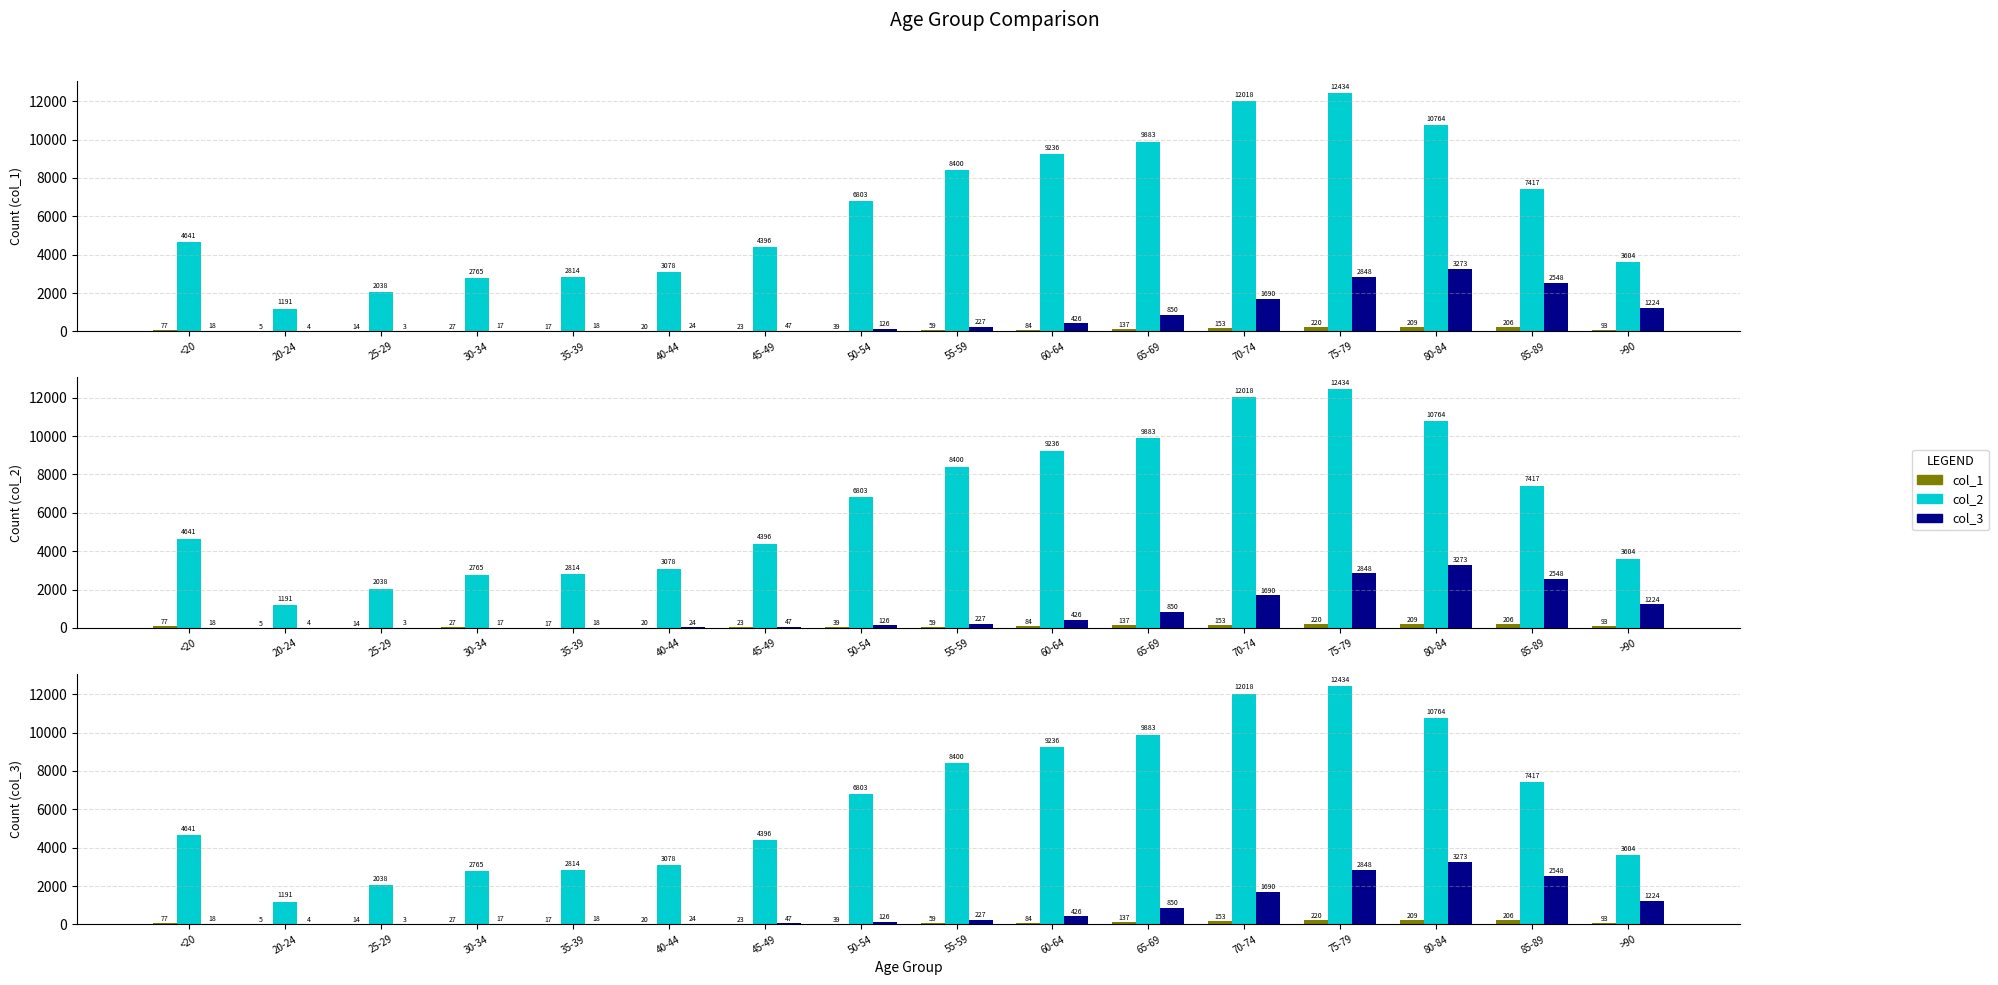

What is the sum of the col_3 values at 80-84 and 50-54?

3399